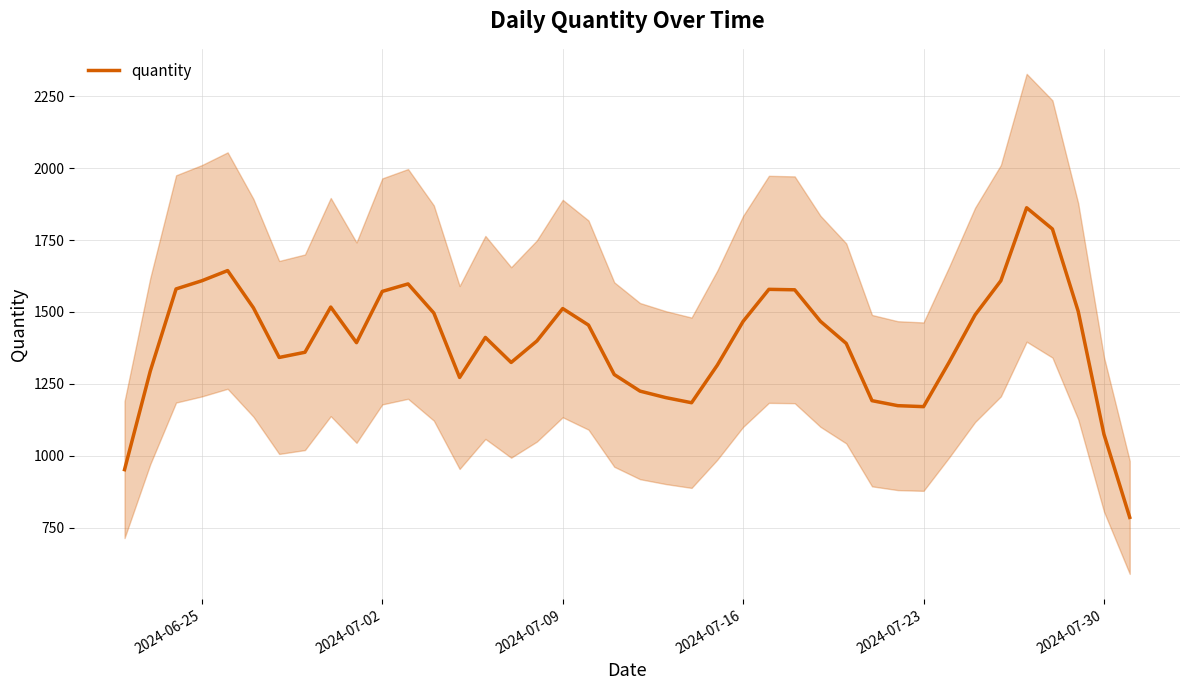

What is the difference between the second highest and minimum values?

1002.6